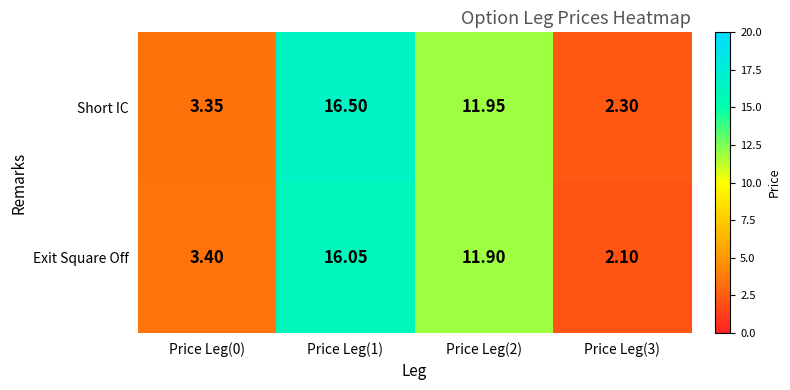

Which series has the largest total across all categories?

Short IC